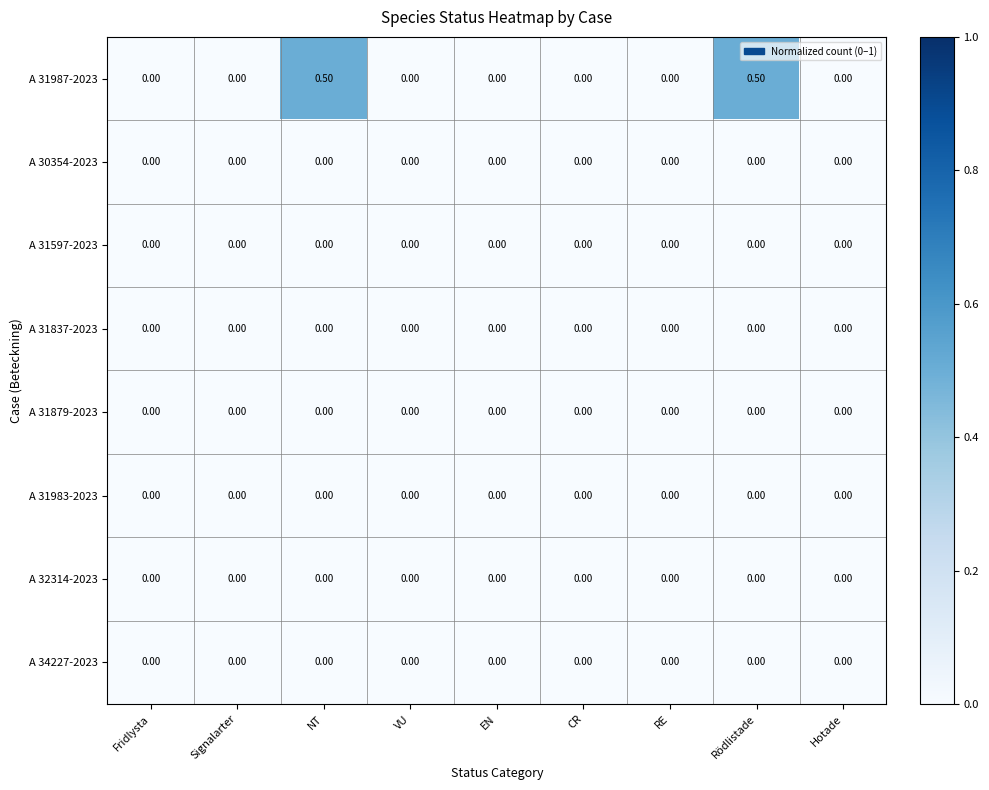

Which series has the largest range (max minus min)?

A 31987-2023